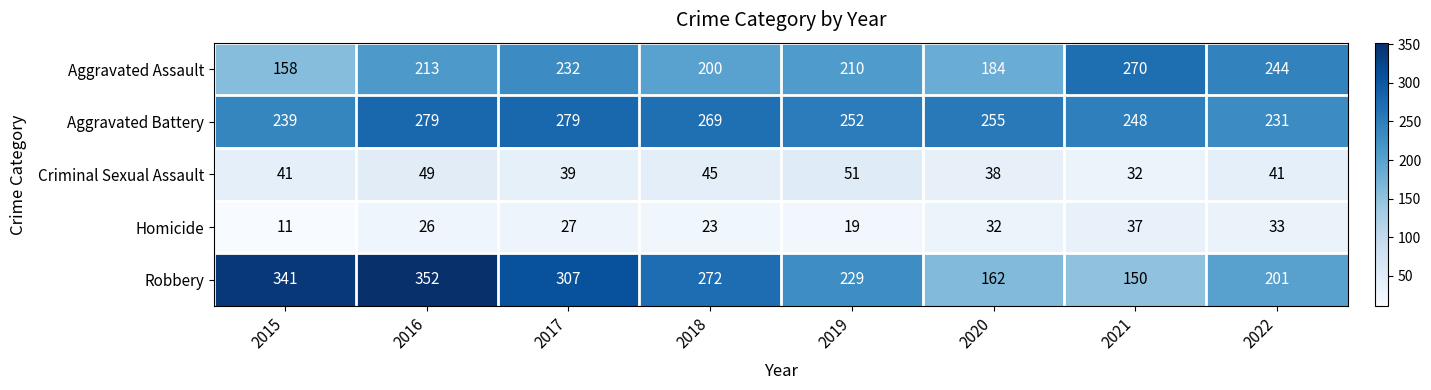

Read the Homicide value at 2019, to the nearest 5.

20